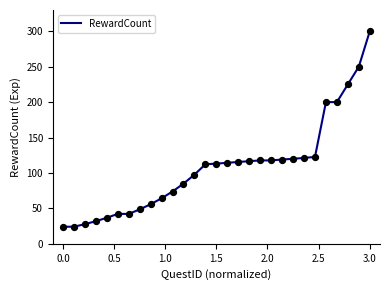

What is the greatest value displayed?

300.0